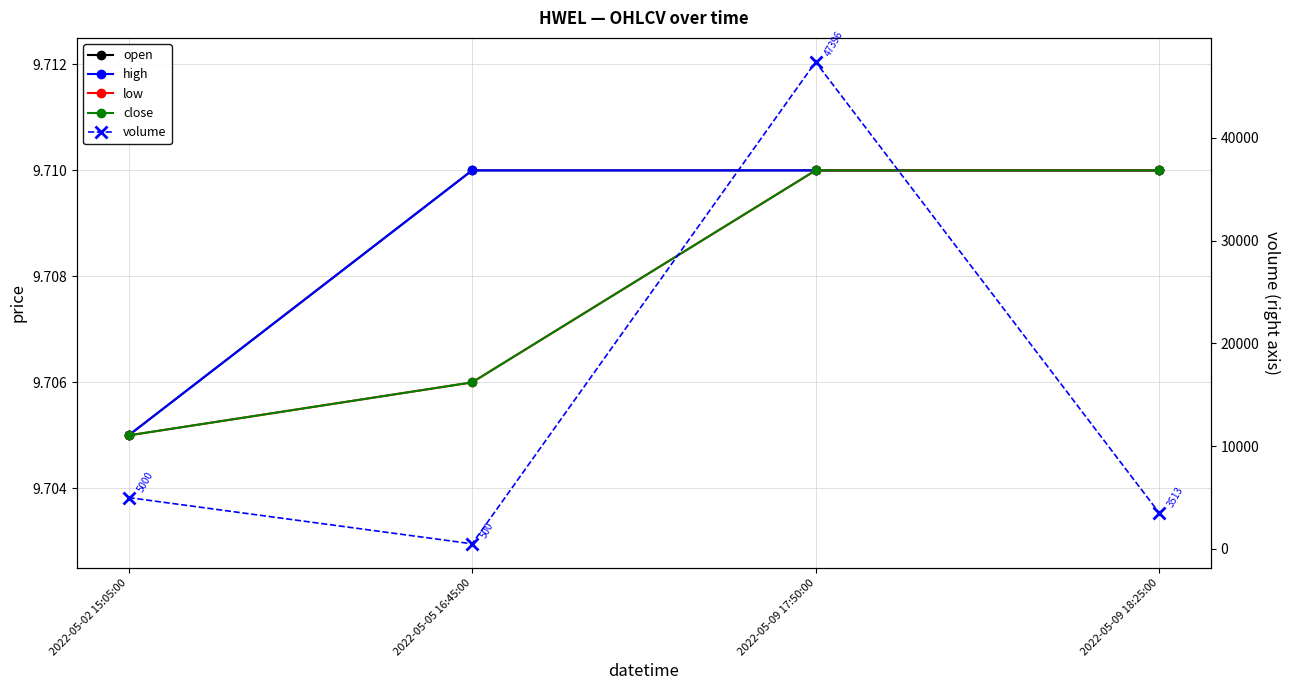

Is it true that low equals 2.4 at 2022-05-09 18:25:00?

False